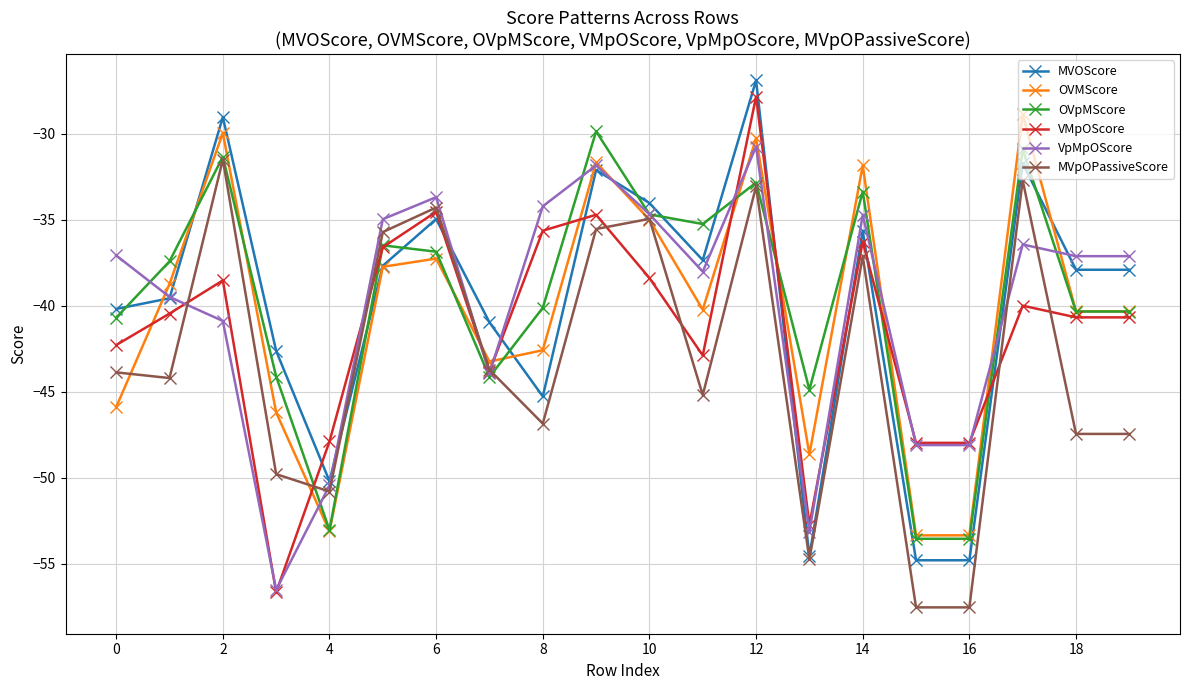

What is the maximum value for VMpOScore?

-27.8